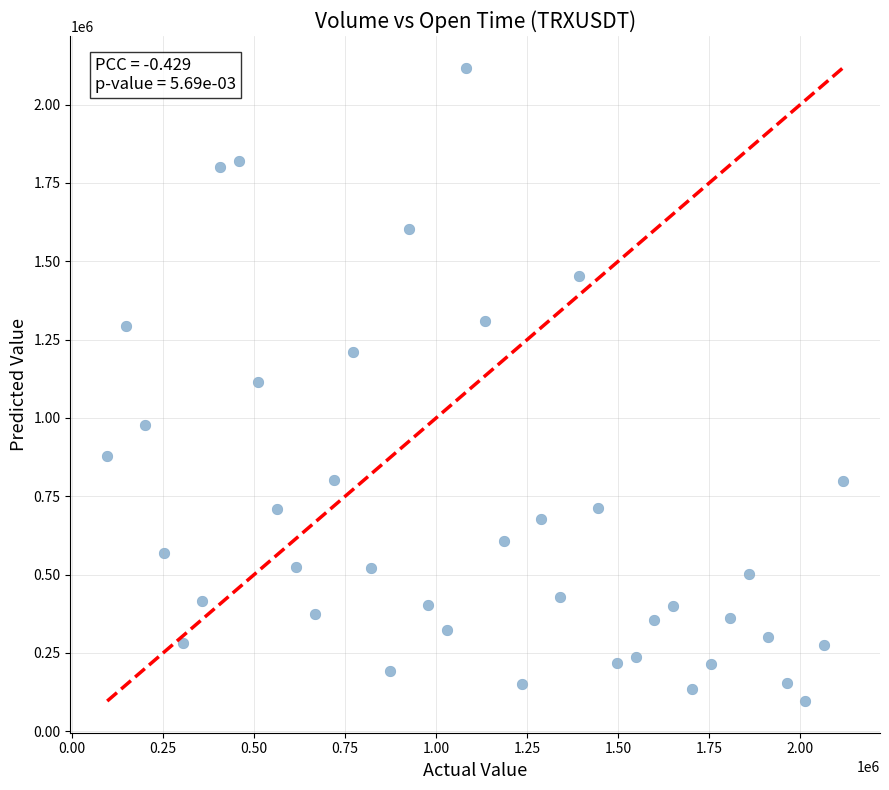

What is the range of Y values (max minus min)?

2021563